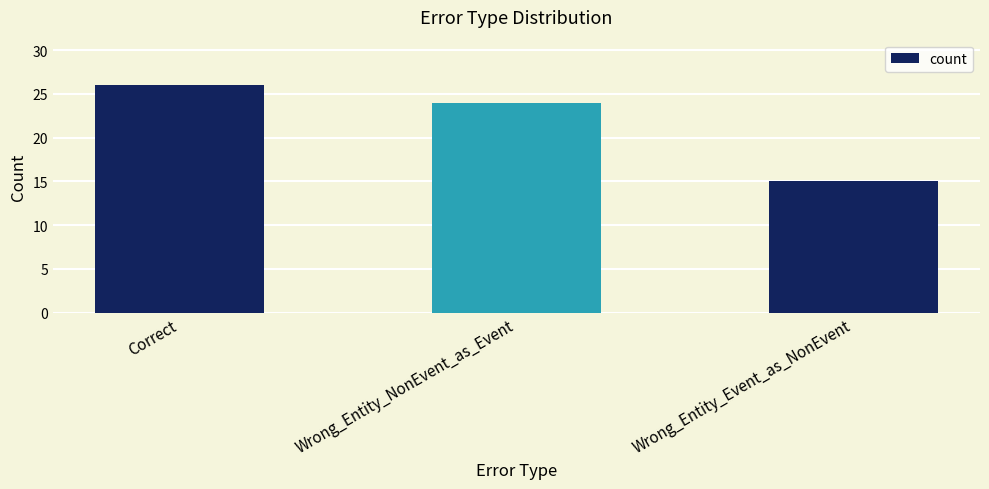

Where is the data nearest to the value 20?

Wrong_Entity_NonEvent_as_Event